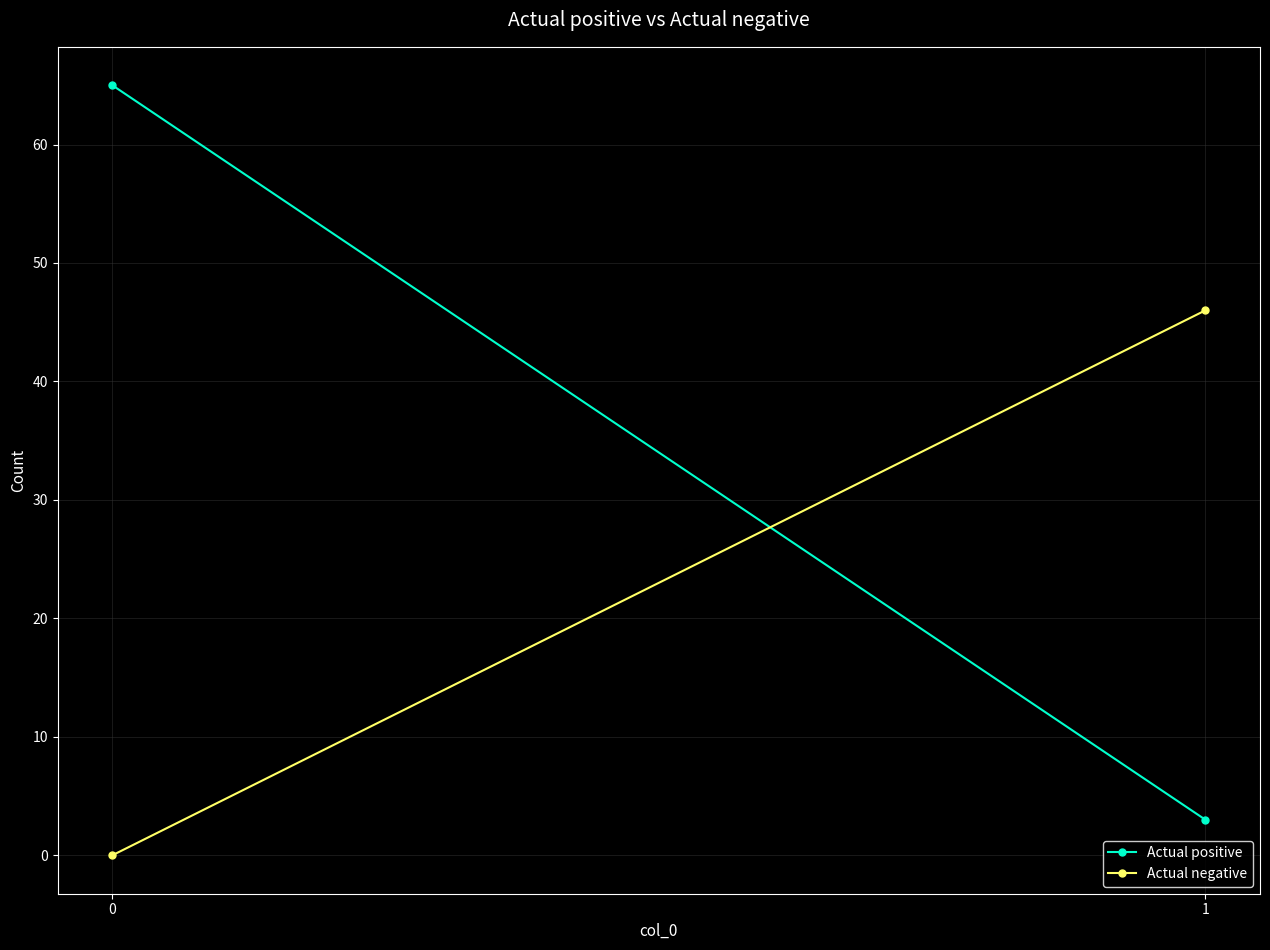

What is the sum of all Actual positive values?

68